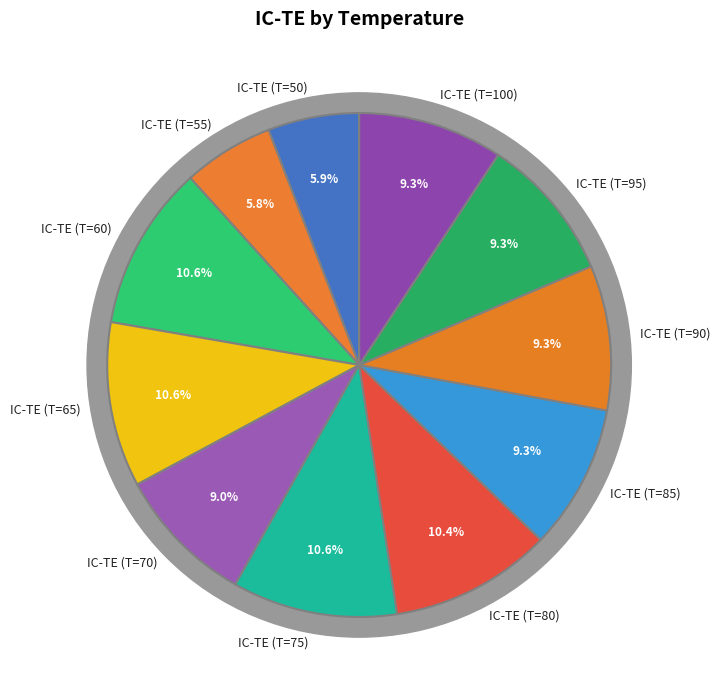

What percentage is the IC-TE (T=70) slice, to the nearest percent?

9%